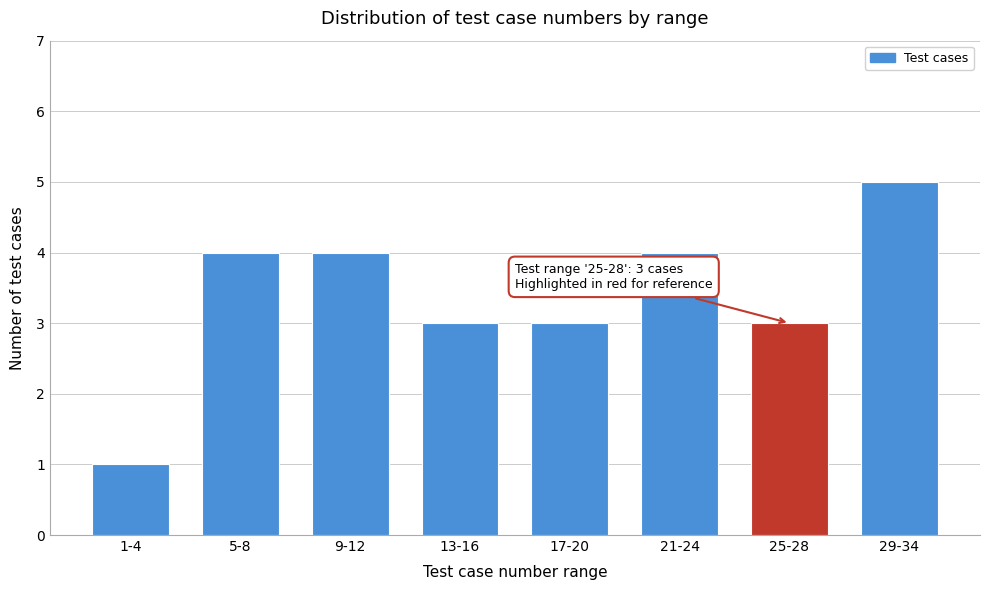

Reading left to right, extract all data points from this chart.

1	4	4	3	3	4	3	5